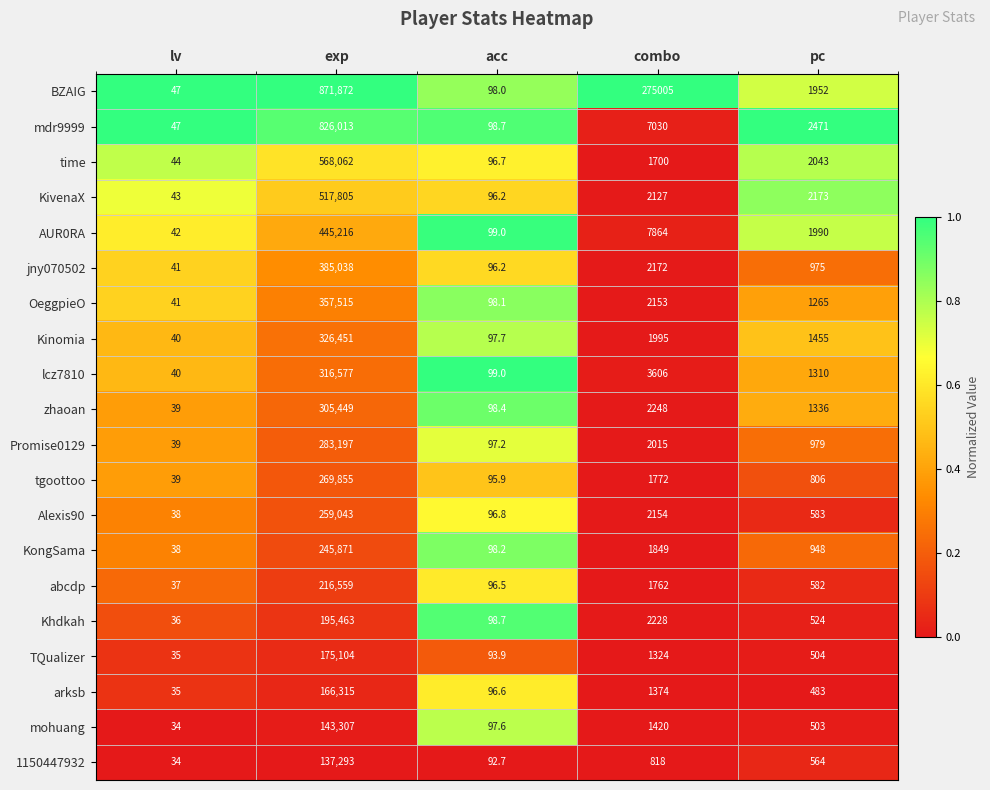

What is the difference between the time values at pc and lv?

1999.0